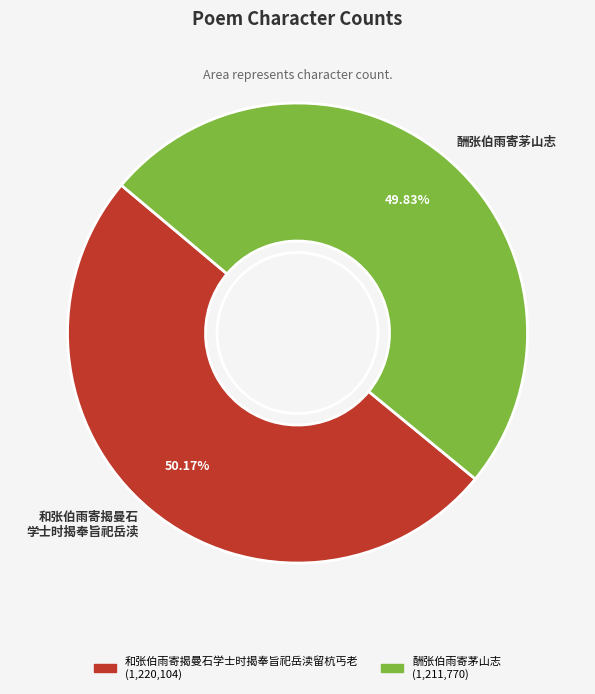

What percentage is NOT represented by 酬张伯雨寄茅山志?

50.2%